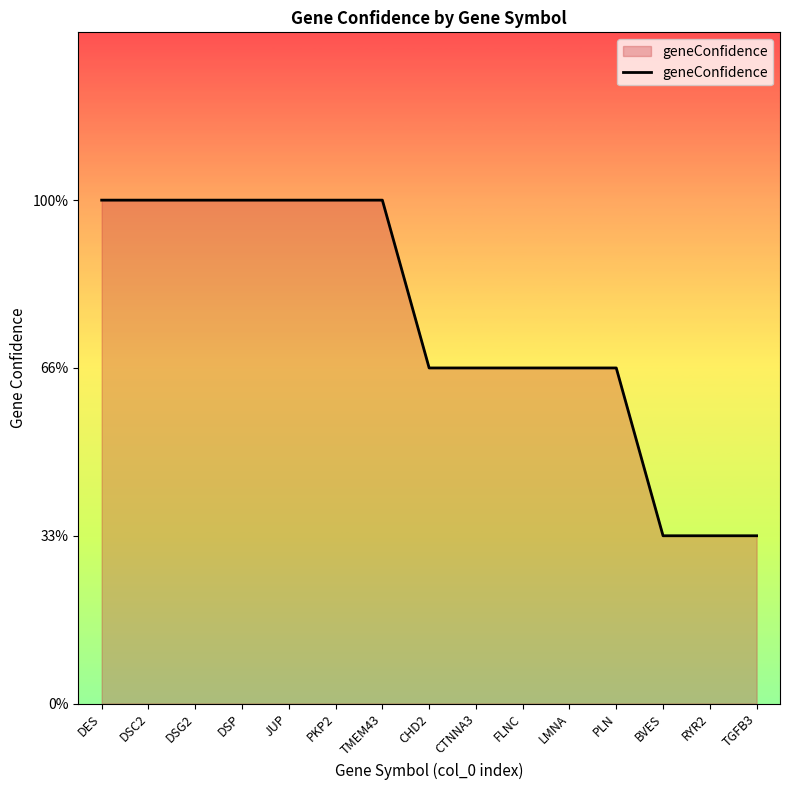

Is this an area chart (filled region under the line)?

Yes